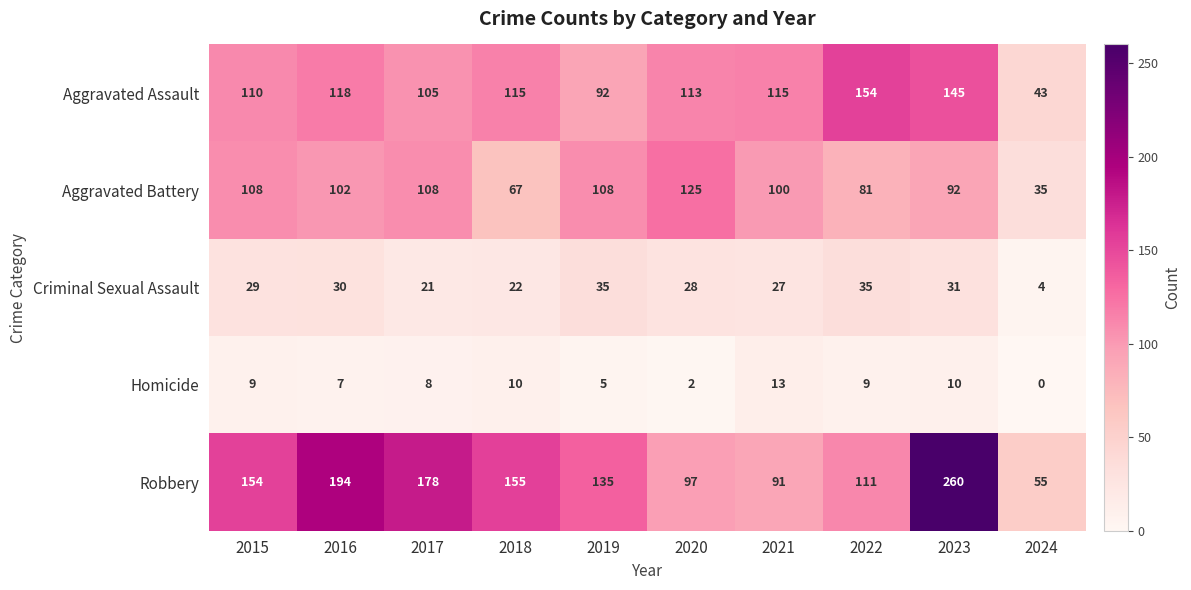

At how many categories does at least one series exceed 187?

2